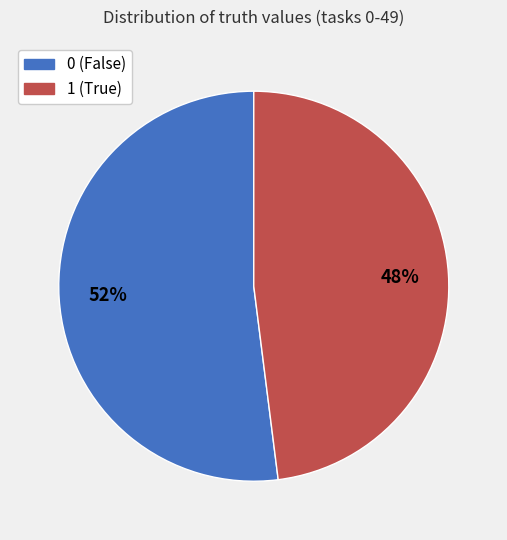

To the nearest percent, what is the difference between the largest and smallest slice percentages?

4%